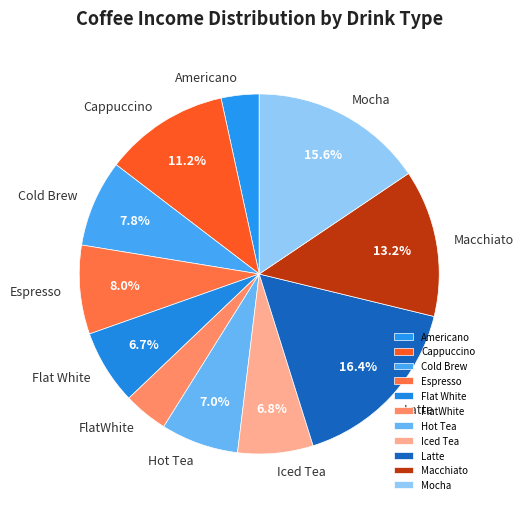

How much of the chart is everything except Macchiato?

86.8%